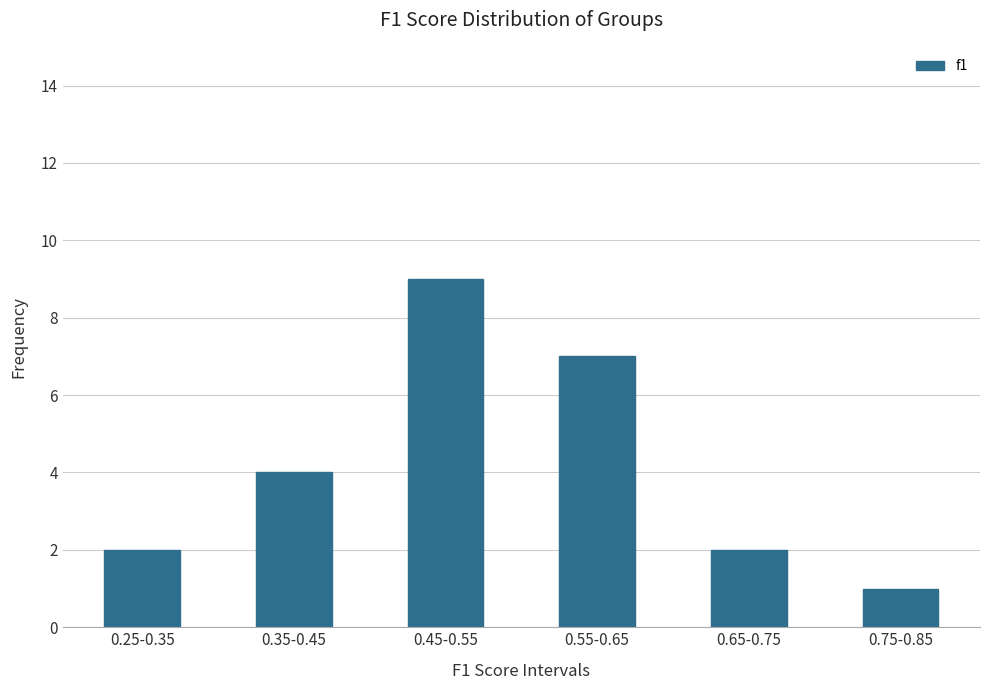

Reading left to right, transcribe all the data shown in this chart.

0.25-0.35=2	0.35-0.45=4	0.45-0.55=9	0.55-0.65=7	0.65-0.75=2	0.75-0.85=1